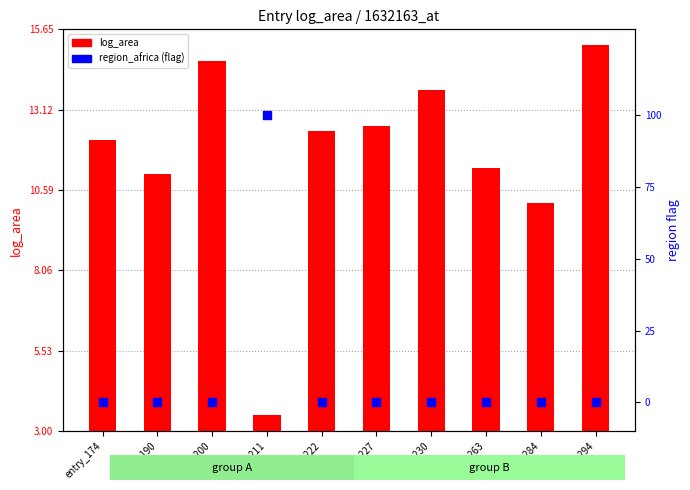

Which series reaches the maximum Y coordinate?

log_area